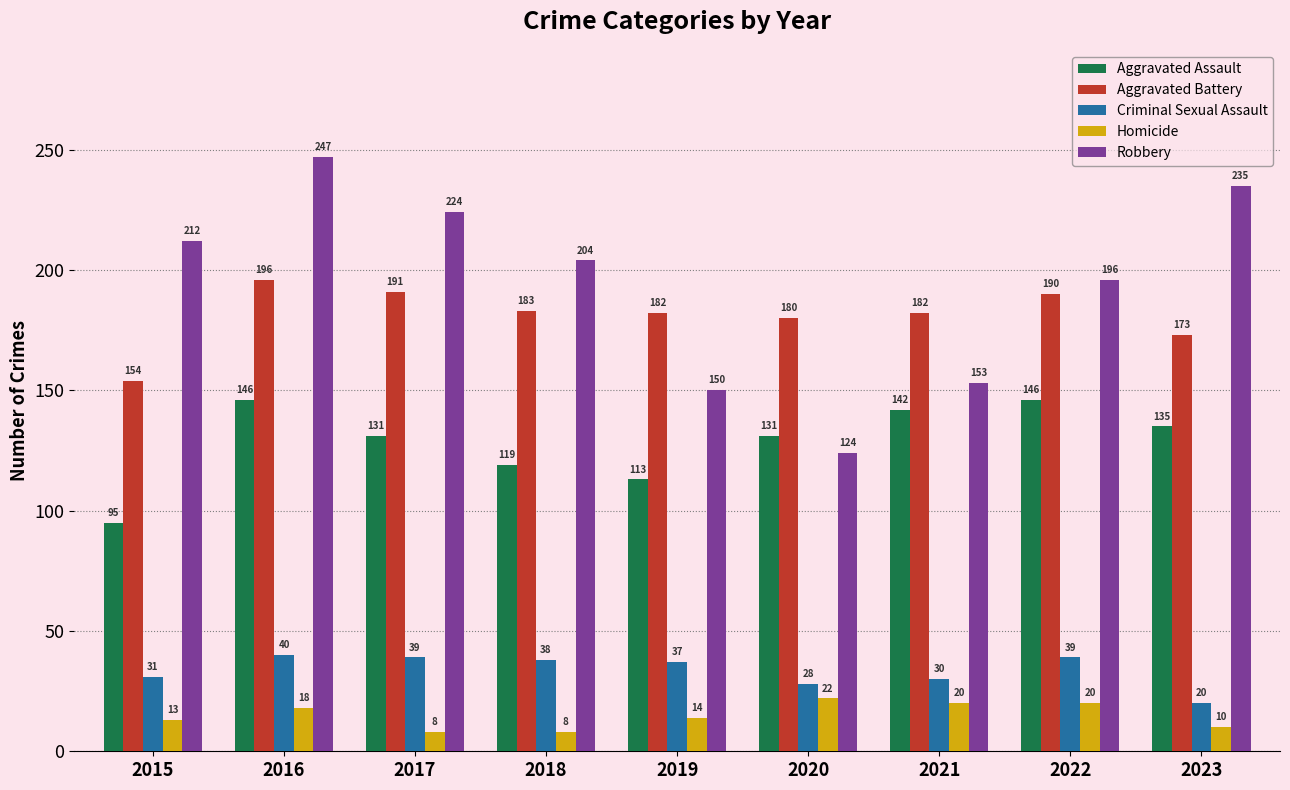

True or false: Homicide has a value of 8 at 2017.

True